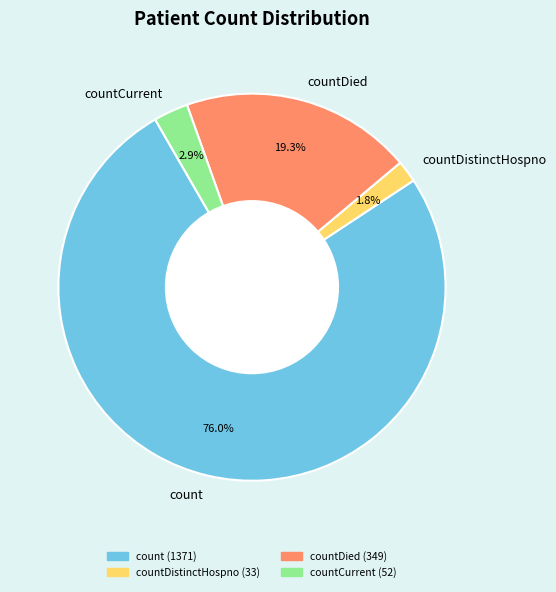

Which has a higher value, count or countDistinctHospno?

count